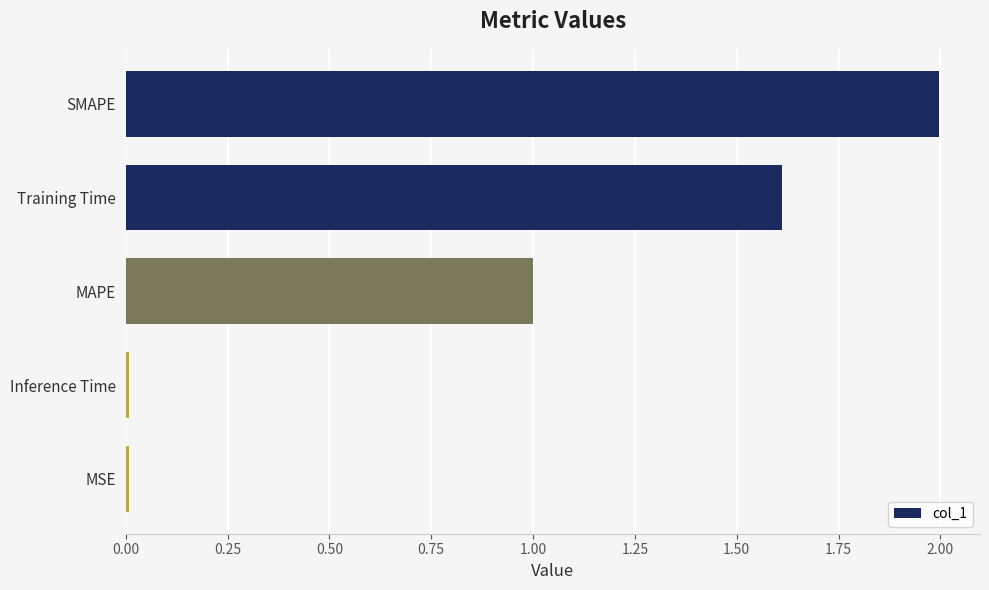

What is the label of the 3rd bar from the top?

MAPE